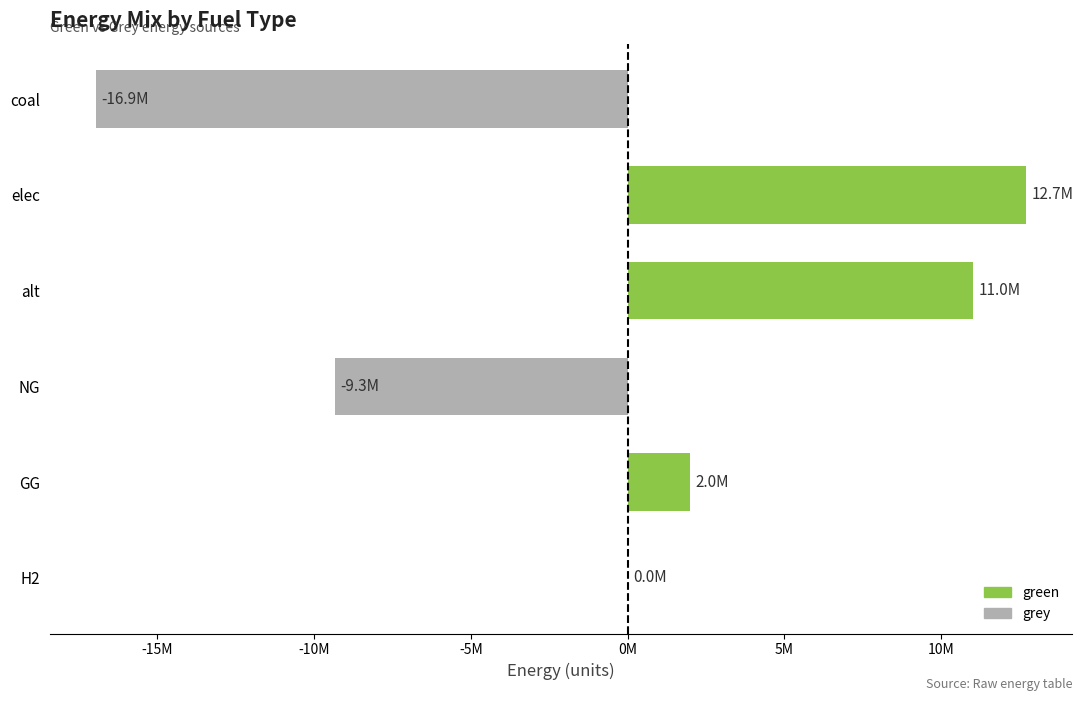

What is the greatest value displayed?

12695509.5